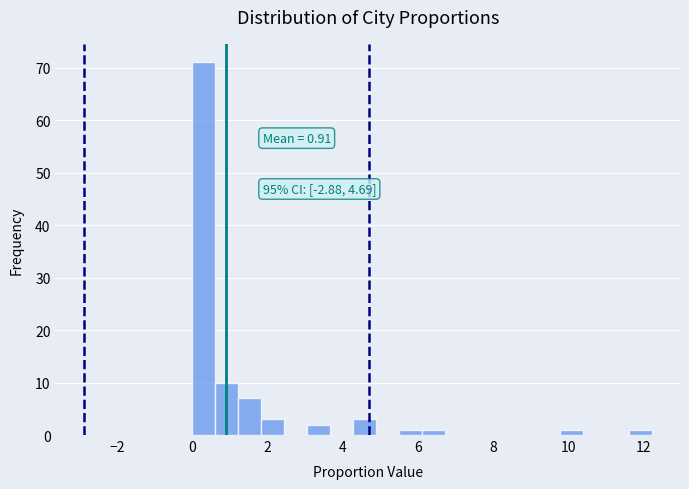

Around what value on the x-axis is the tallest bar? Give the approximate position of its centre, as read against the axis.

0.4